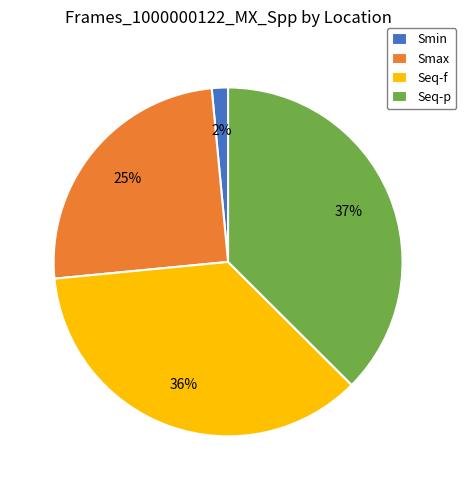

To the nearest percent, what percentage of the pie is Seq-p?

37%